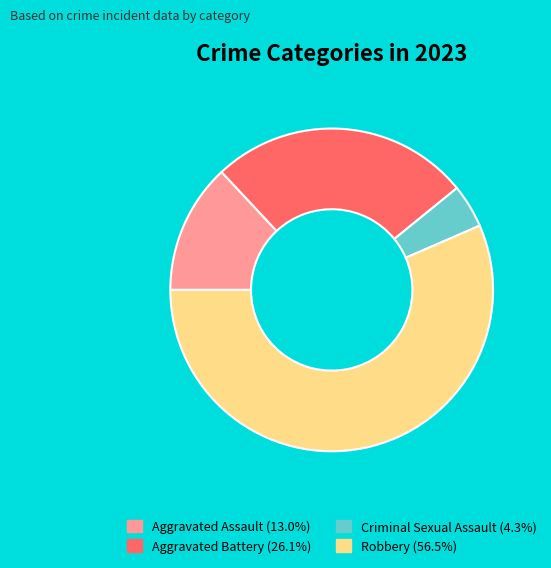

Does any single category account for the majority?

Yes